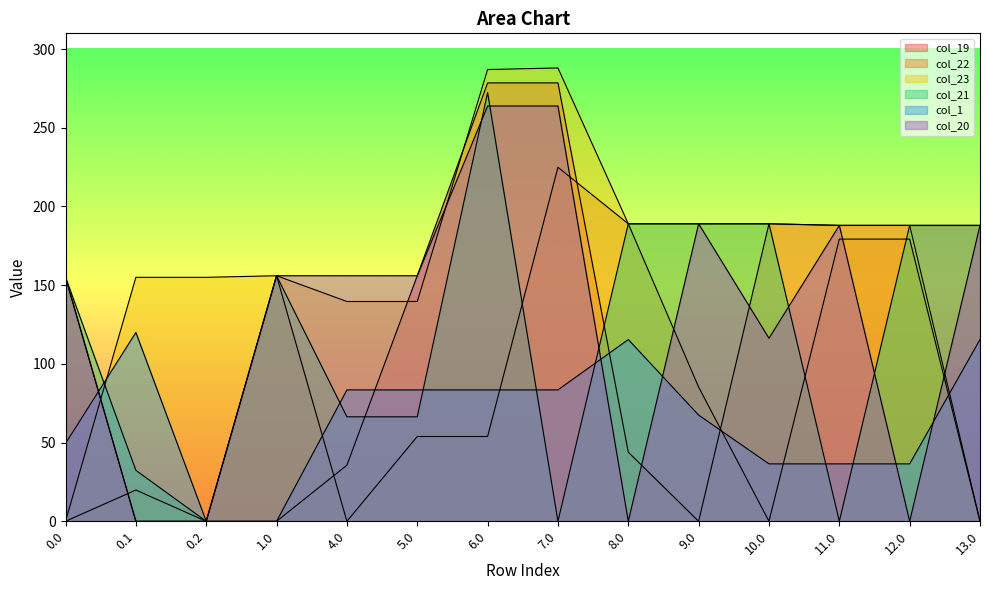

At which label does col_19 first exceed 156?

5.0